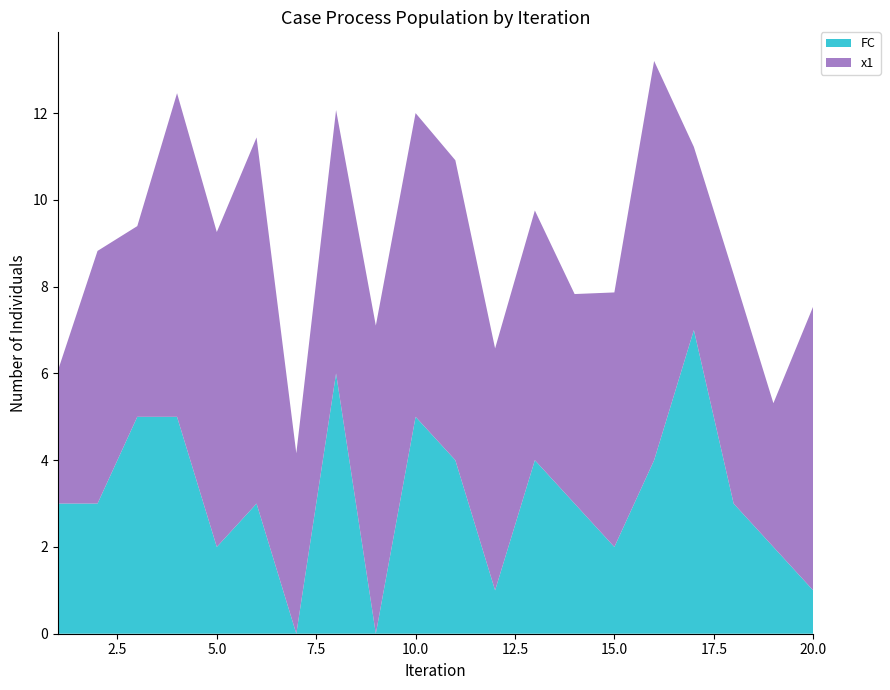

Reading left to right, list all the values displayed in this chart.

x1: 1=3.1	2=5.8	3=4.4	4=7.5	5=7.3	6=8.4	7=4.2	8=6.1	9=7.1	10=7.0	11=6.9	12=5.6	13=5.8	14=4.8	15=5.9	16=9.2	17=4.2	18=5.3	19=3.3	20=6.5
FC: 1=3.0	2=3.0	3=5.0	4=5.0	5=2.0	6=3.0	7=0.0	8=6.0	9=0.0	10=5.0	11=4.0	12=1.0	13=4.0	14=3.0	15=2.0	16=4.0	17=7.0	18=3.0	19=2.0	20=1.0